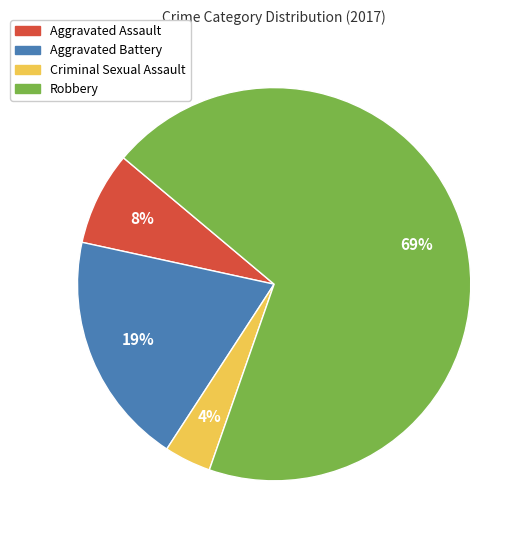

To the nearest percent, what is the difference between the Robbery and Criminal Sexual Assault slice percentages?

65%